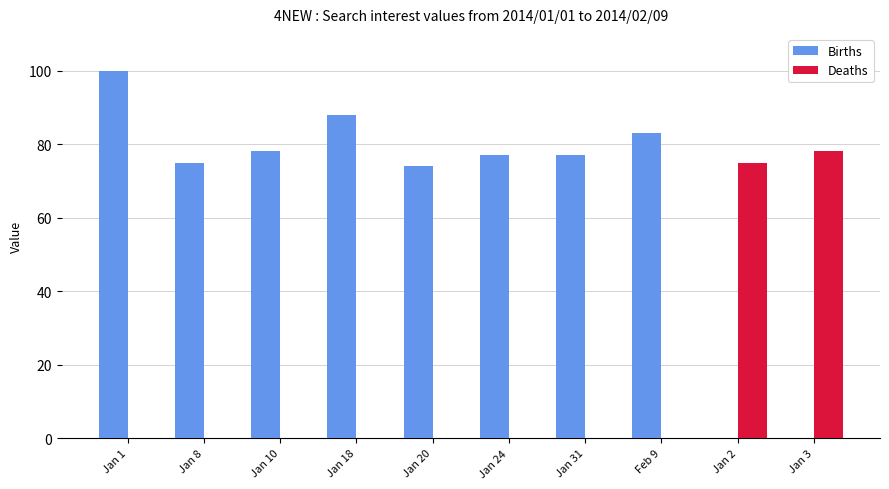

What is the sum of the Deaths values at Jan 3 and Feb 9?

78